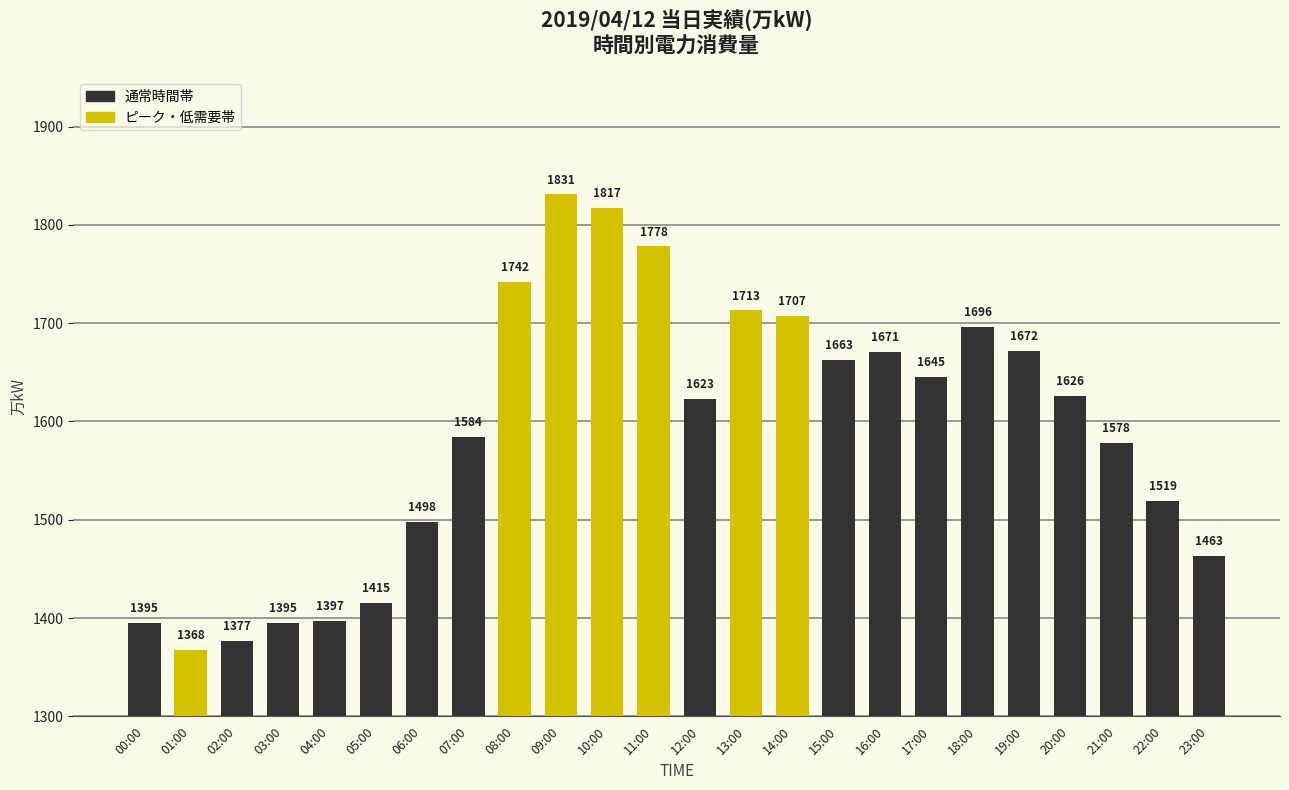

What is the sum of the values at 11:00 and 14:00?

3485